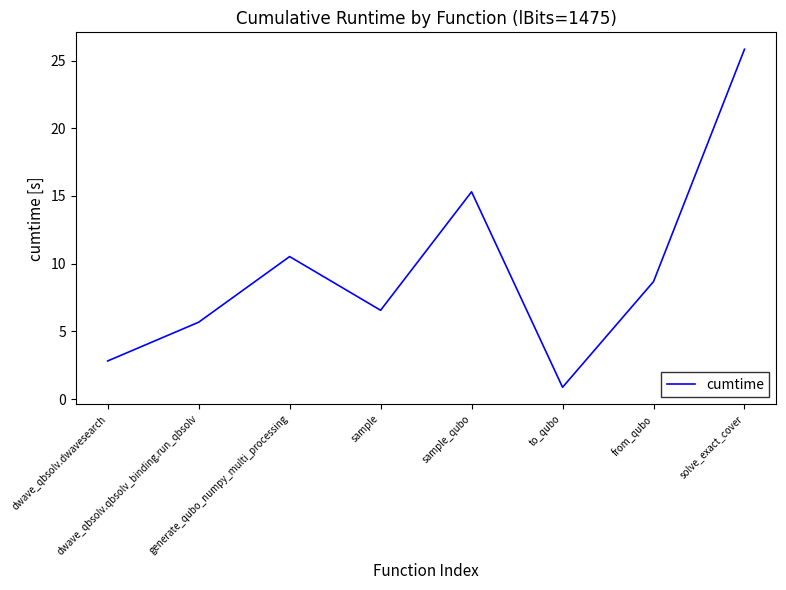

What position from the left is from_qubo?

7